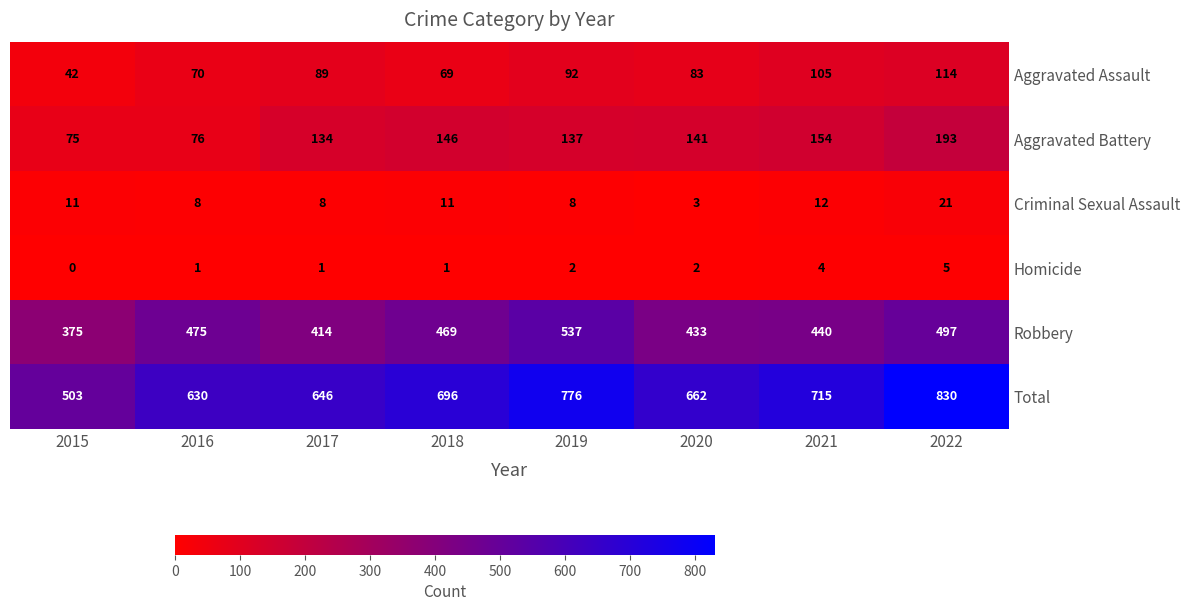

Where is Aggravated Battery nearest to the value 134?

2017